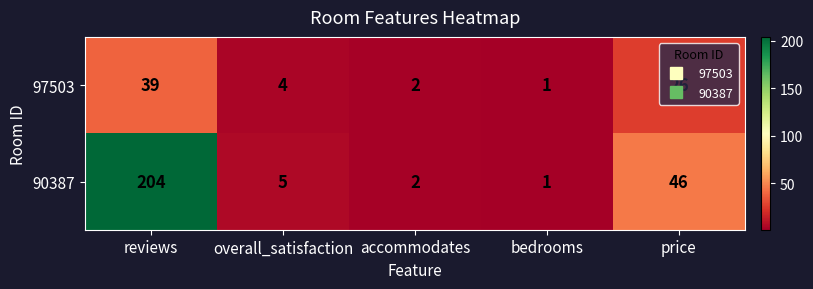

What is the difference between the maximum and second lowest values in the 90387 series?

202